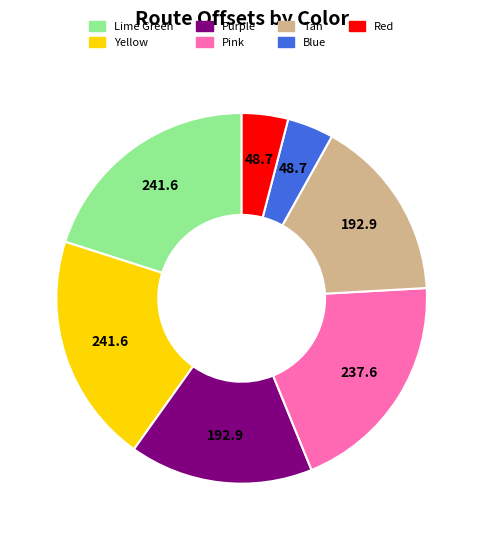

The Tan slice represents 26% of the pie. True or false?

False